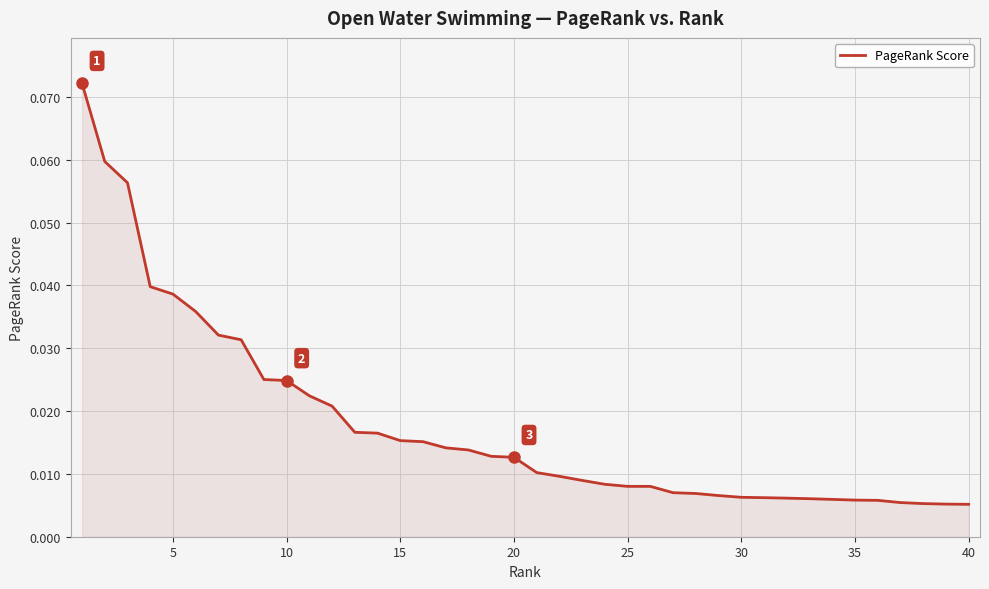

How many lines are shown in the chart?

1